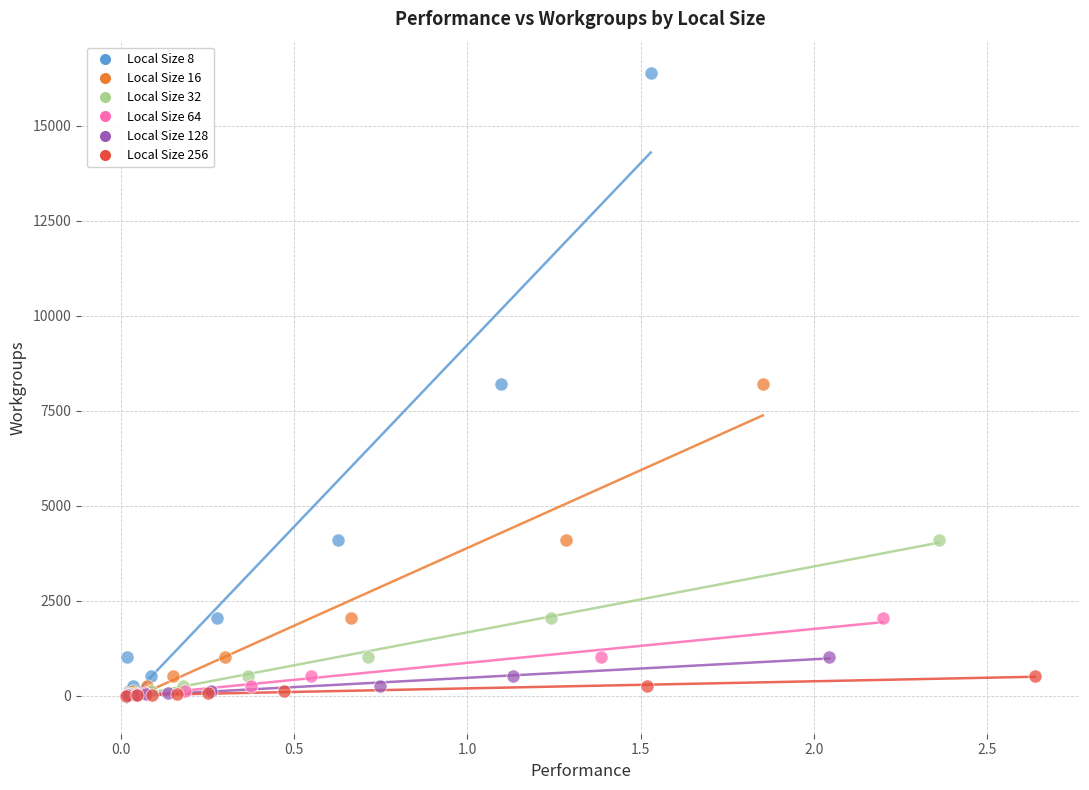

Which series has the largest Y range (max minus min)?

Local Size 8